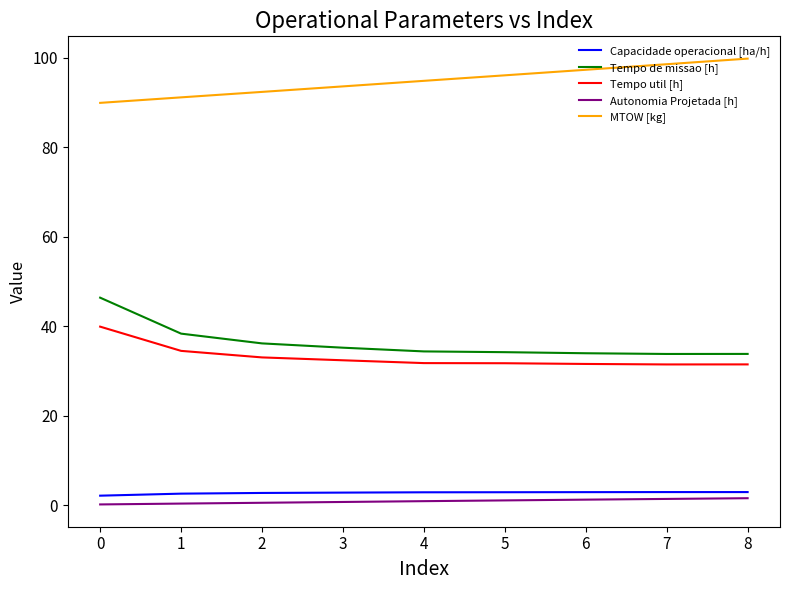

What is the smallest value displayed?

0.2